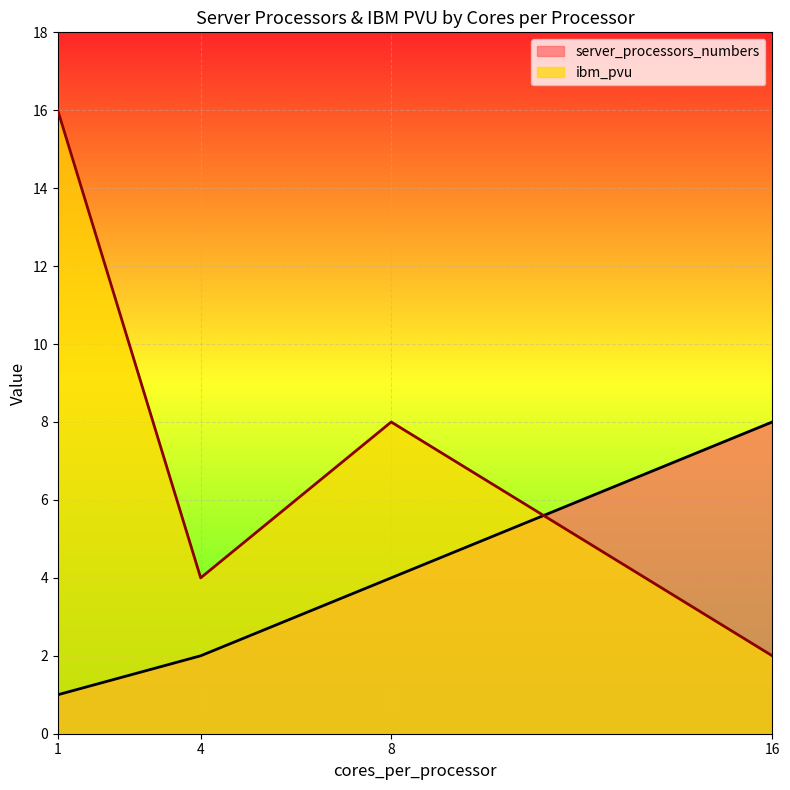

At which label does ibm_pvu first exceed 8?

1